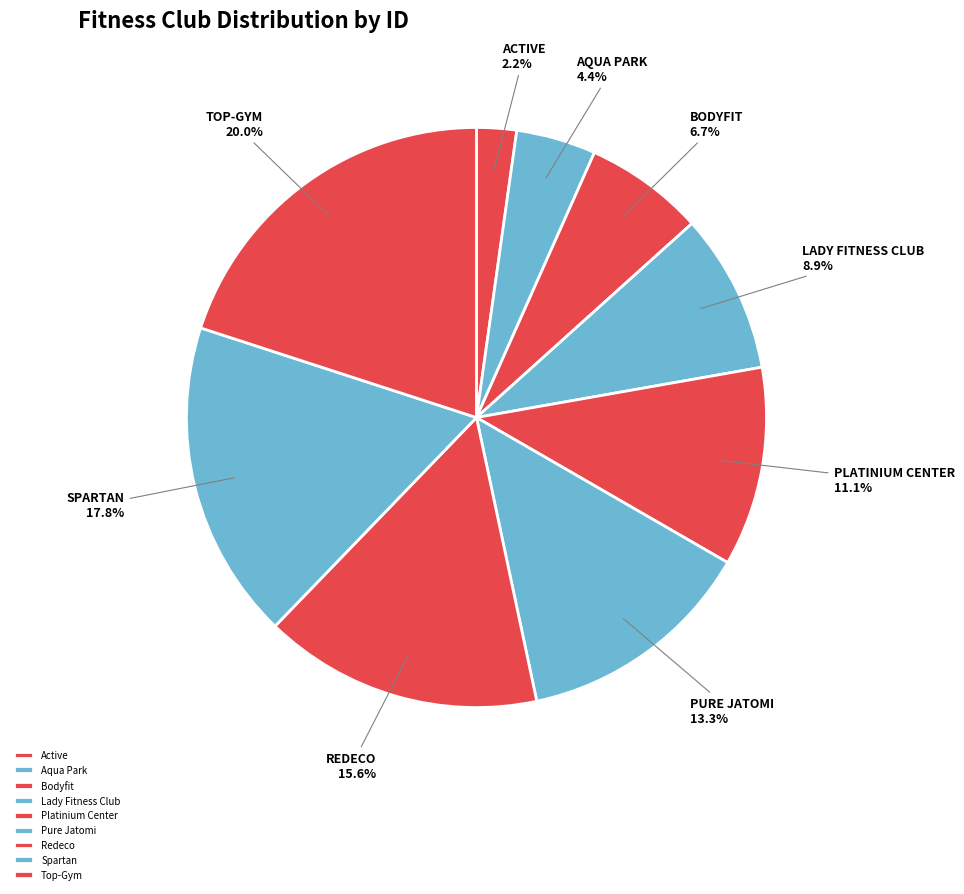

To the nearest percent, what percentage of the pie is Pure Jatomi?

13%